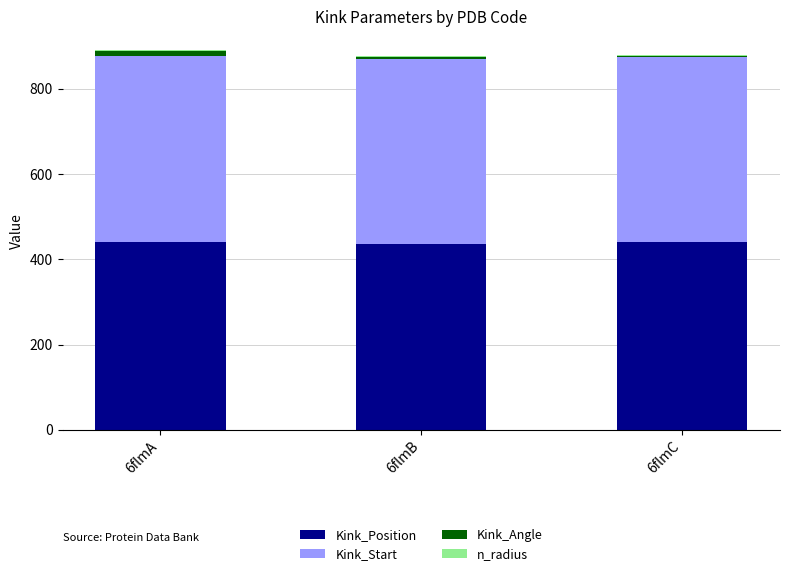

The value of Kink_Start at 6flmC is 142.9. True or false?

False